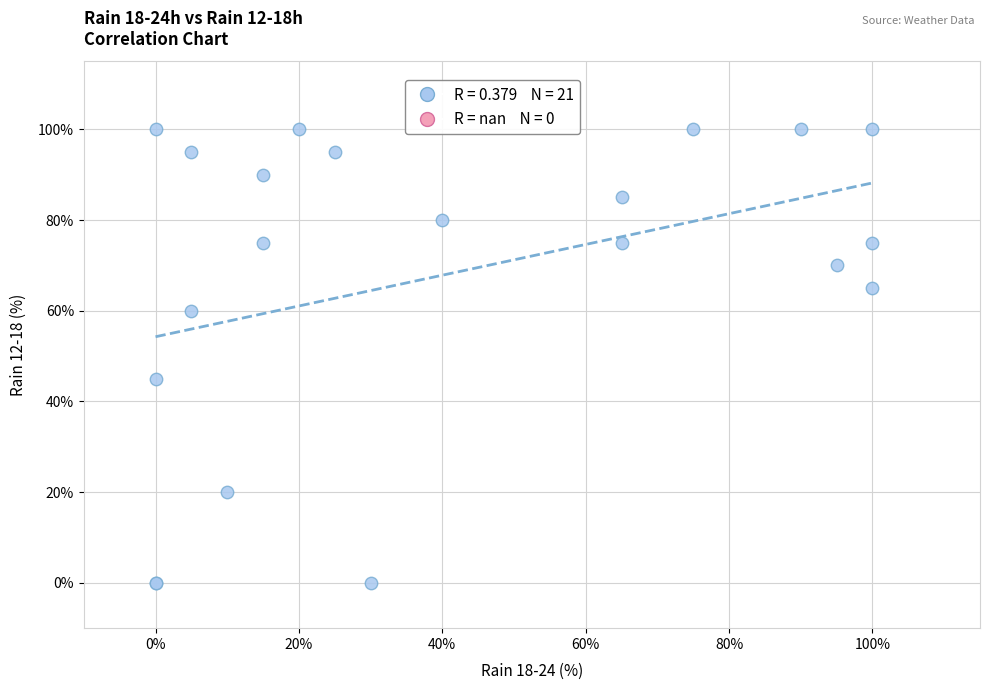

What Y value in the scatter plot is closest to 50?

45